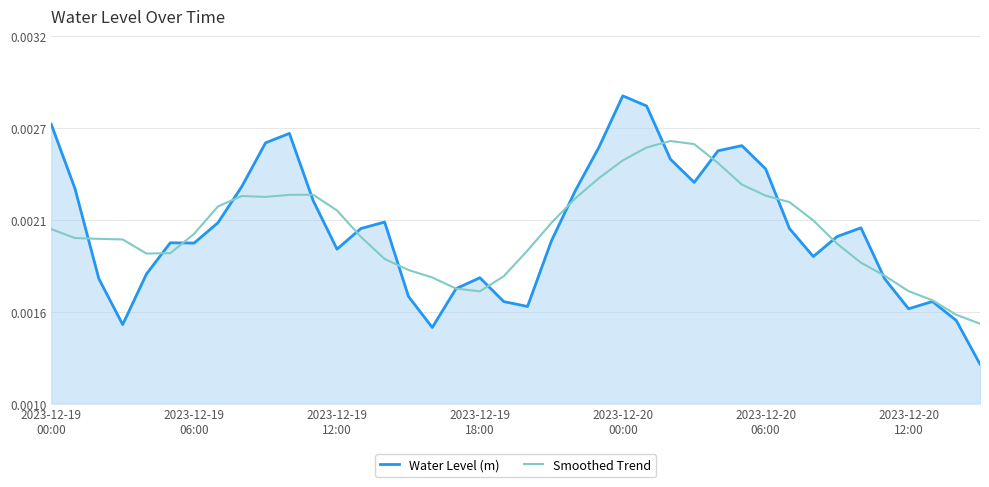

What are all the series names shown in the legend?

Water Level (m), Smoothed Trend